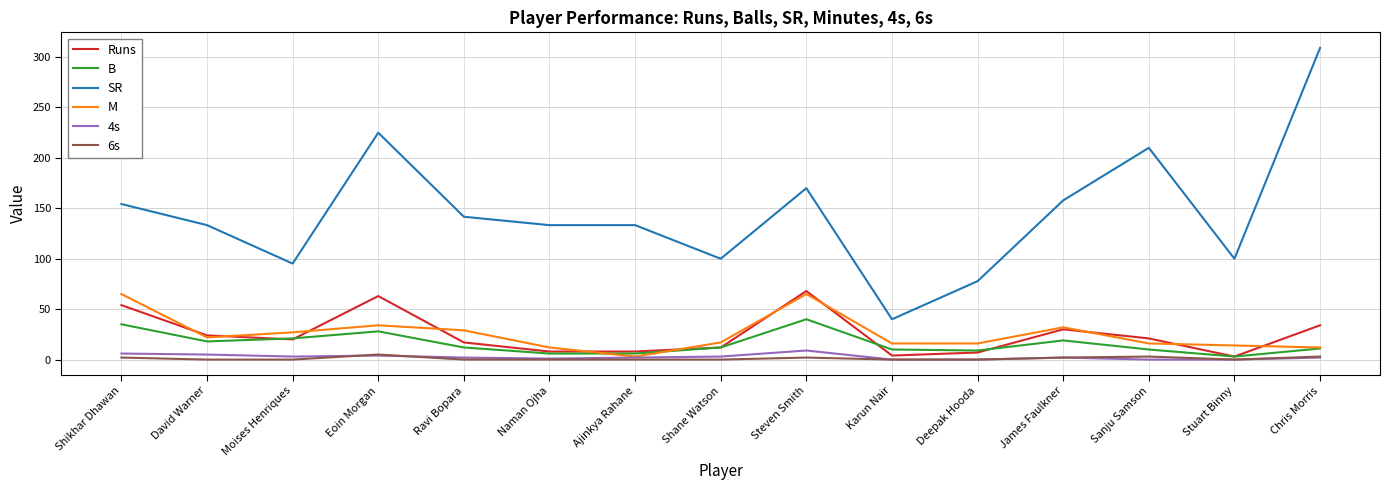

True or false: SR and M intersect in this chart.

False